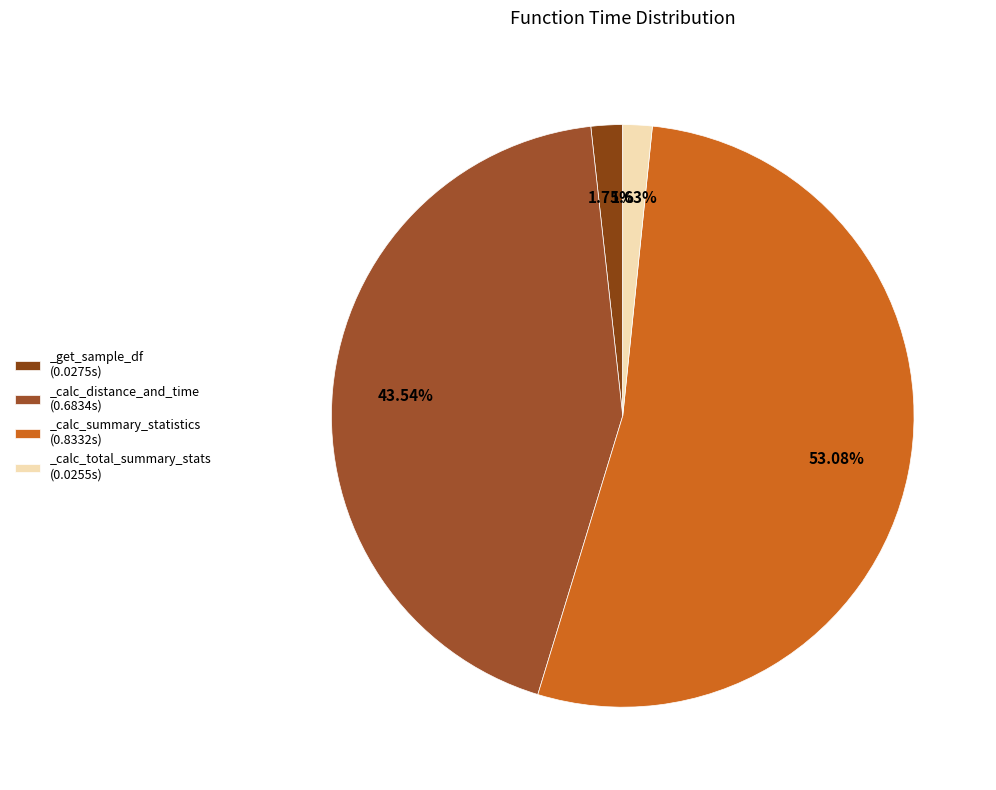

Rank the categories by value from lowest to highest.

_calc_total_summary_stats, _get_sample_df, _calc_distance_and_time, _calc_summary_statistics